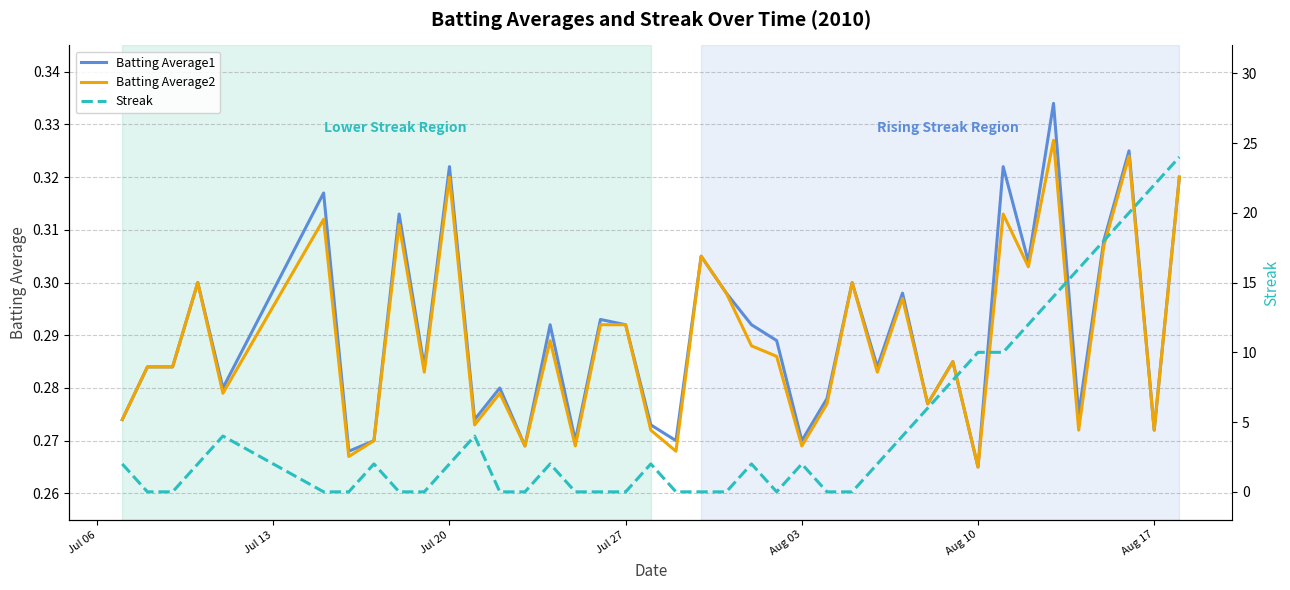

Which category has the lowest value in the Batting Average1 series?

Aug 10